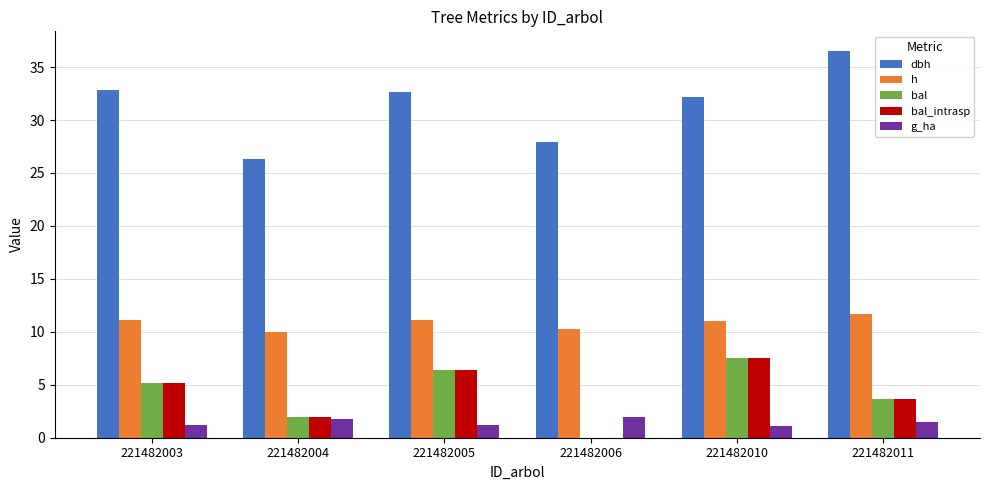

Which series changed the most between 221482004 and 221482010?

dbh